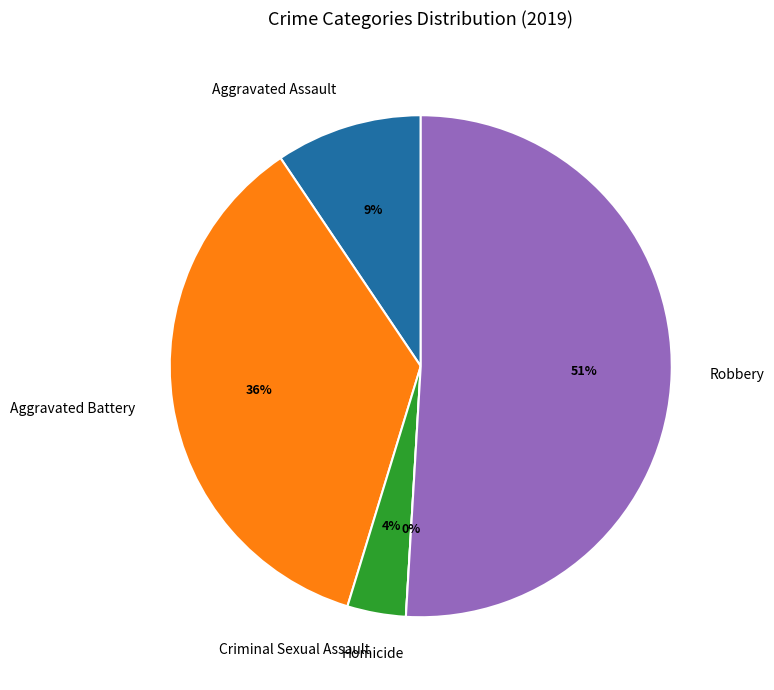

To the nearest percent, what portion does Robbery represent?

51%